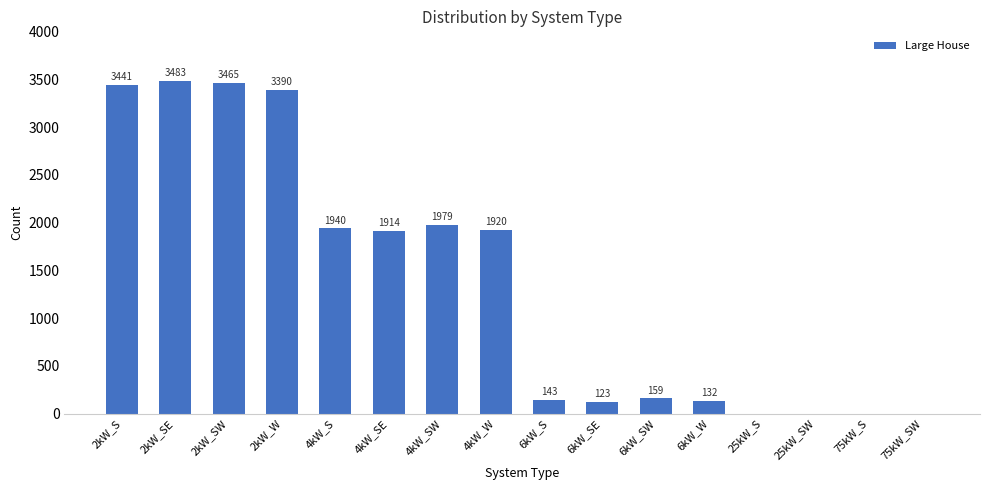

The chart shows a value of 1326 at 2kW_SE. True or false?

False